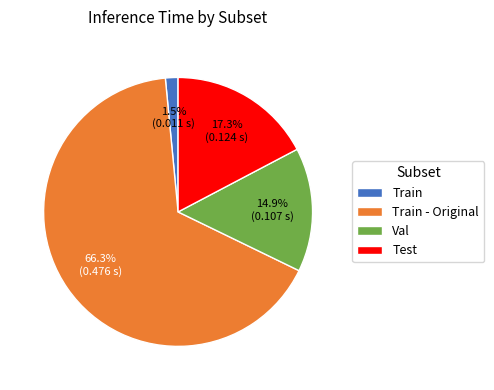

True or false: Test accounts for 7% of the total.

False